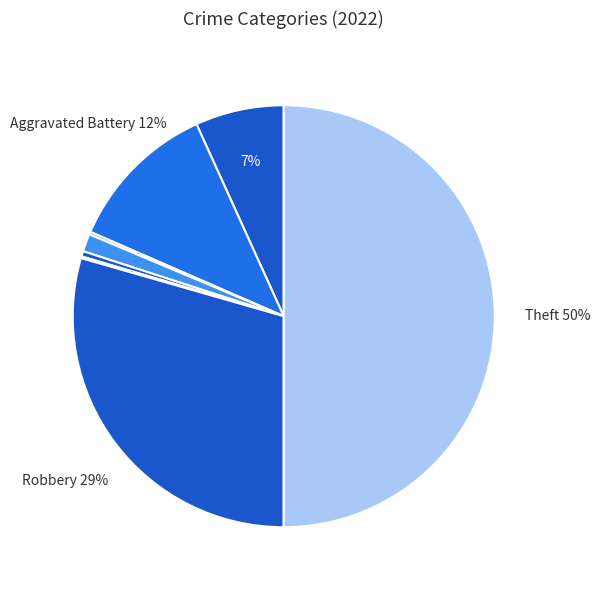

How many slices are in this pie chart?

8